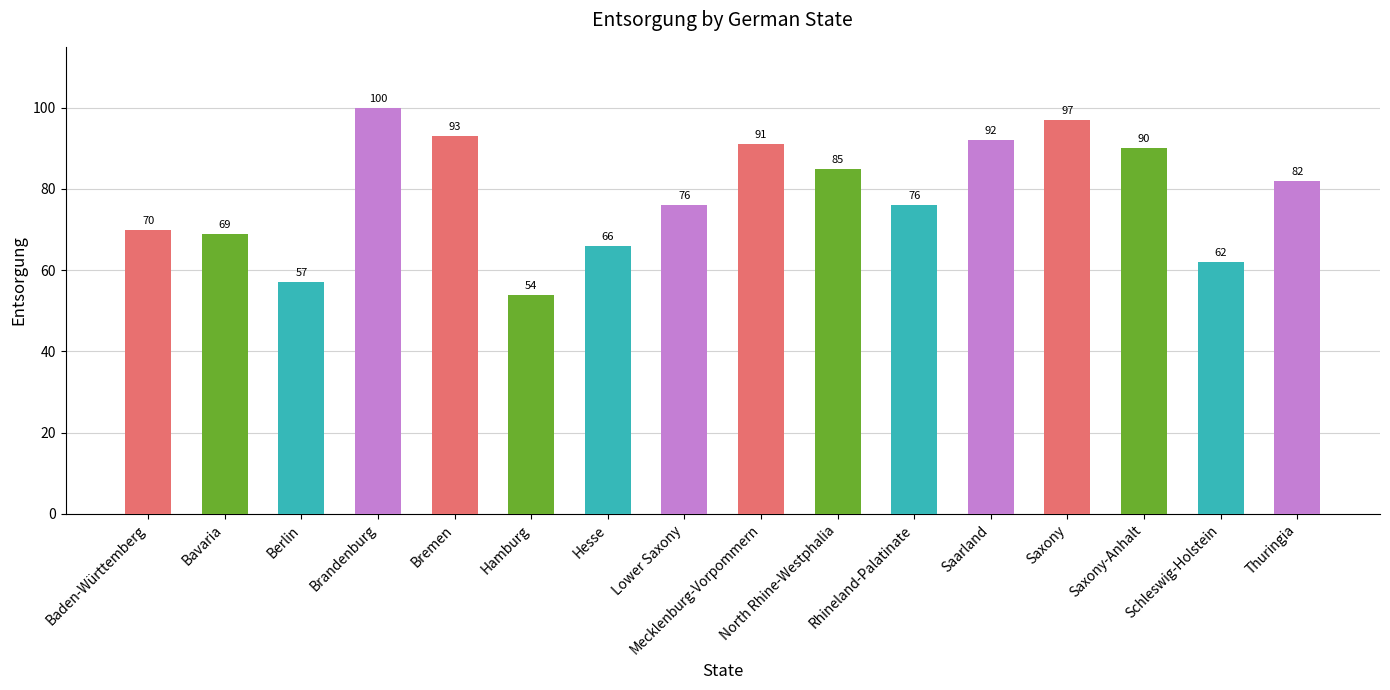

What is the smallest value displayed?

54